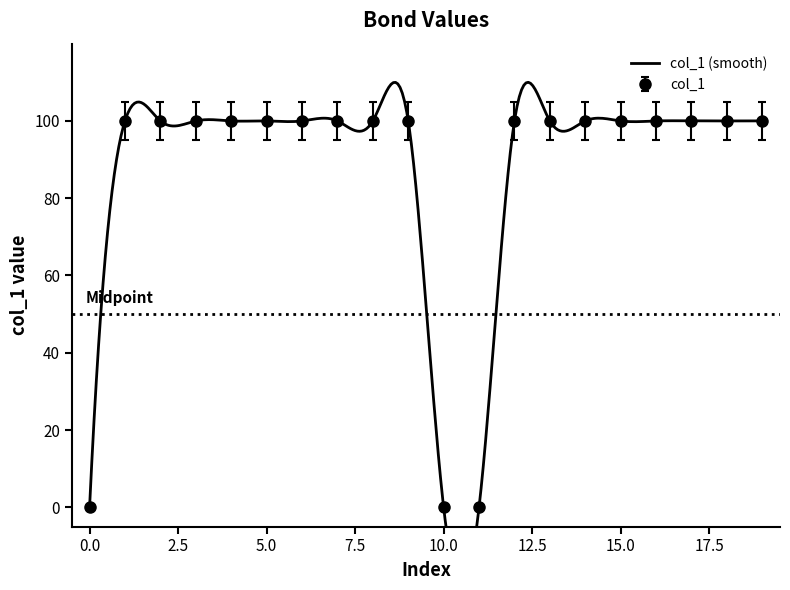

True or false: the data has more than 1 interior local peaks.

False